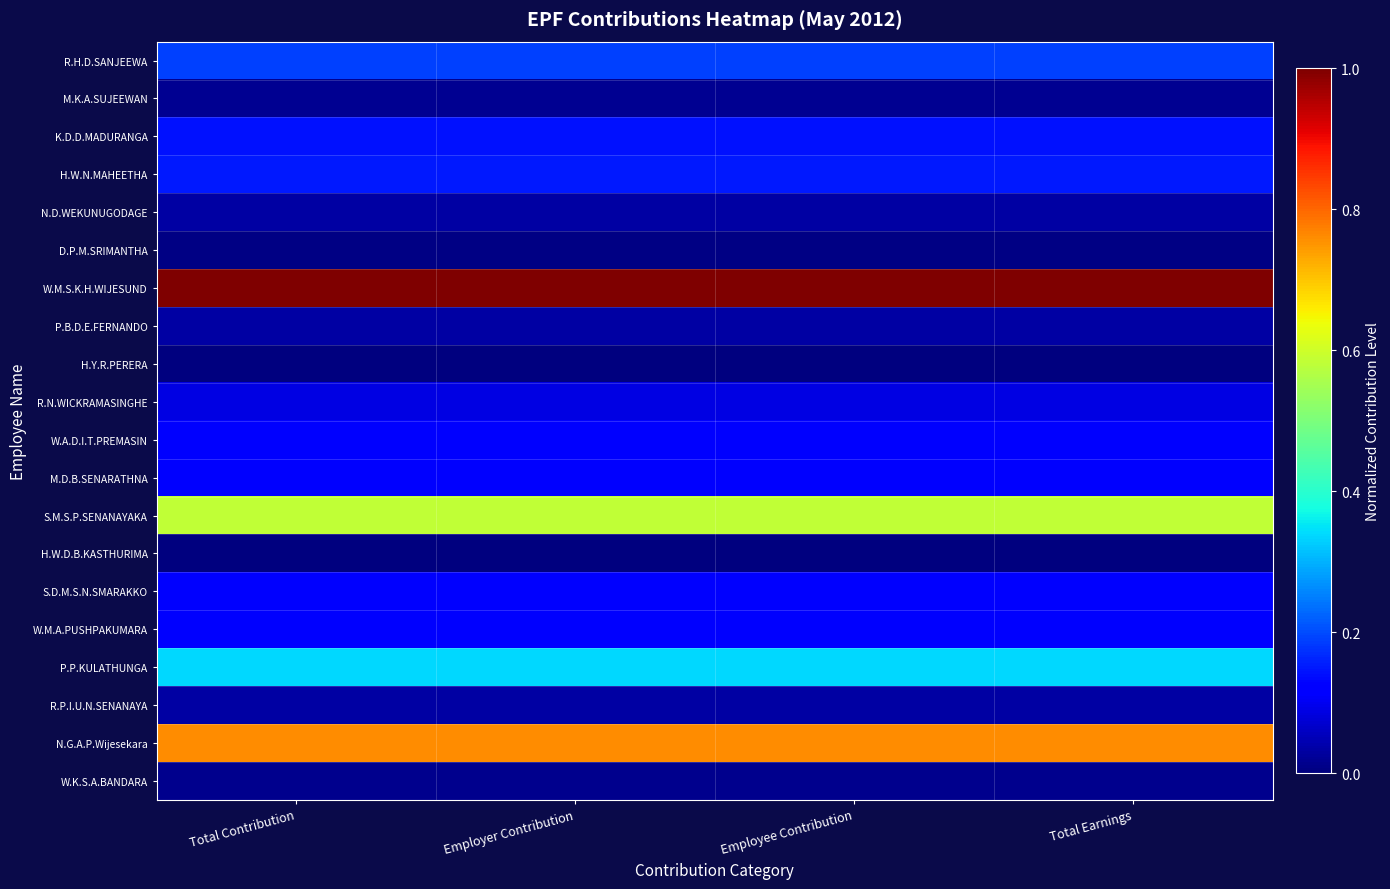

Which series changed the most between Total Contribution and Employee Contribution?

S.M.S.P.SENANAYAKA